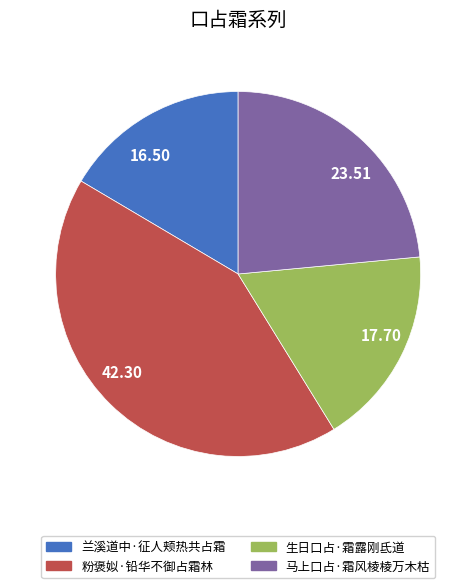

Does any single category account for the majority?

No